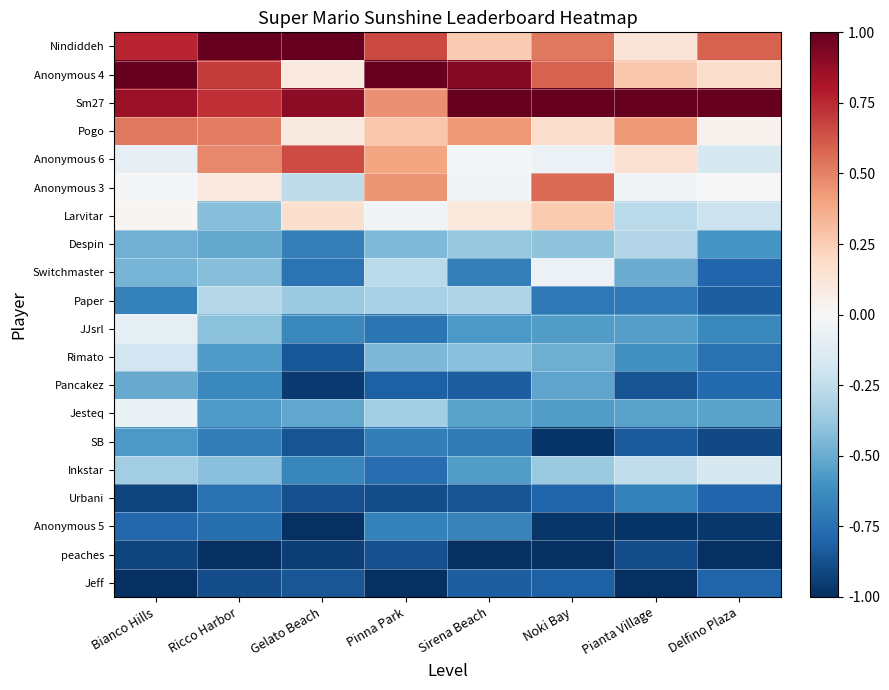

List the series in order of their peak value, highest first.

Nindiddeh, Anonymous 4, Sm27, Anonymous 6, Anonymous 3, Pogo, Larvitar, Switchmaster, Jesteq, JJsrl, Inkstar, Rimato, Paper, Despin, Pancakez, SB, Anonymous 5, Urbani, Jeff, peaches